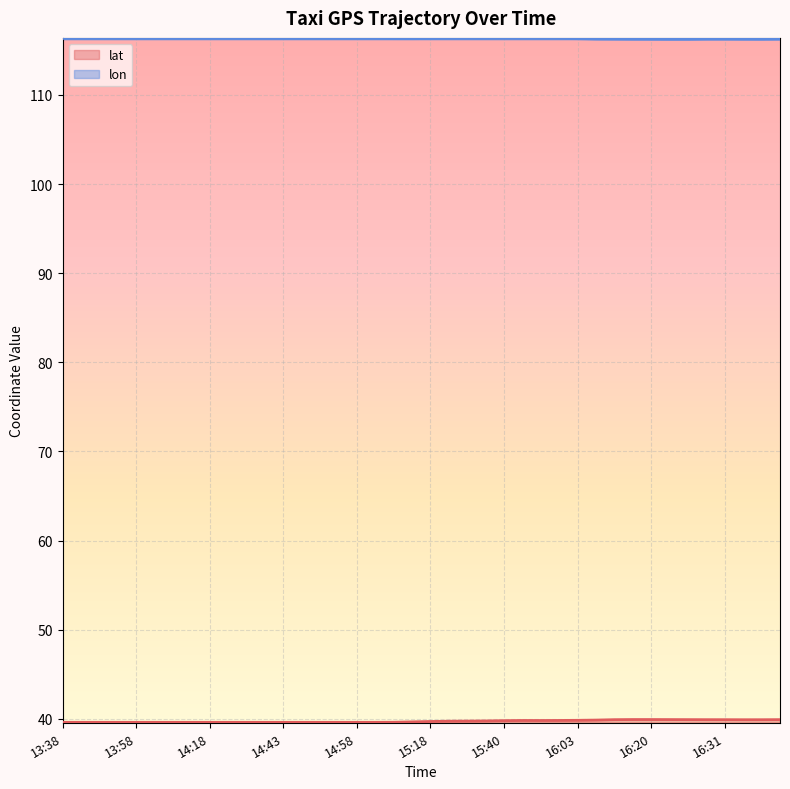

What is the difference between the second highest and second lowest values in the lon series?

0.1